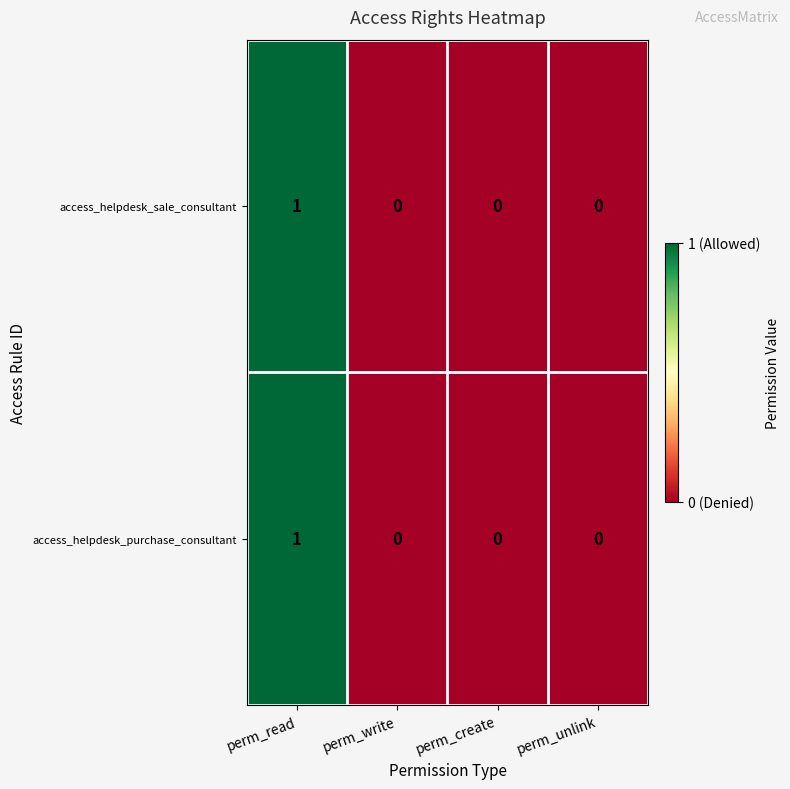

At which category is the sum across all series the highest?

perm_read